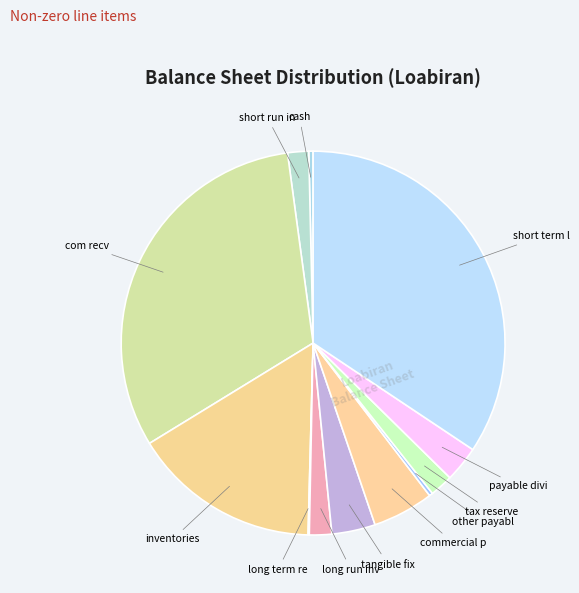

To the nearest percent, what is the average slice percentage?

8%